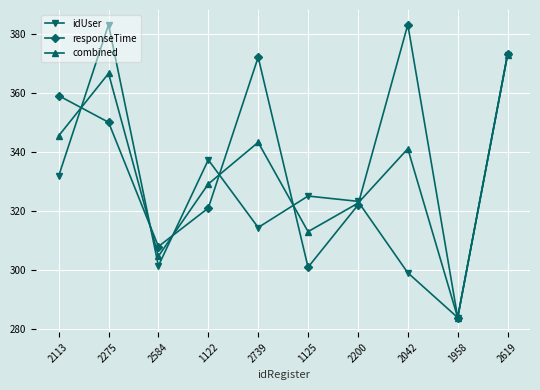

What is the sum of the responseTime values at 2739 and 2275?

722.0